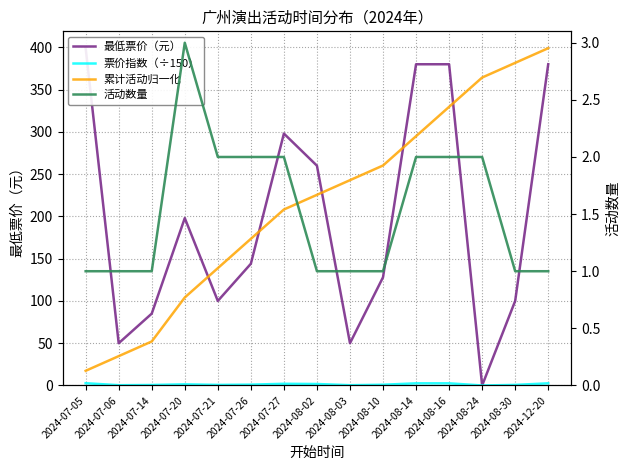

Is this an area chart (filled region under the line)?

No